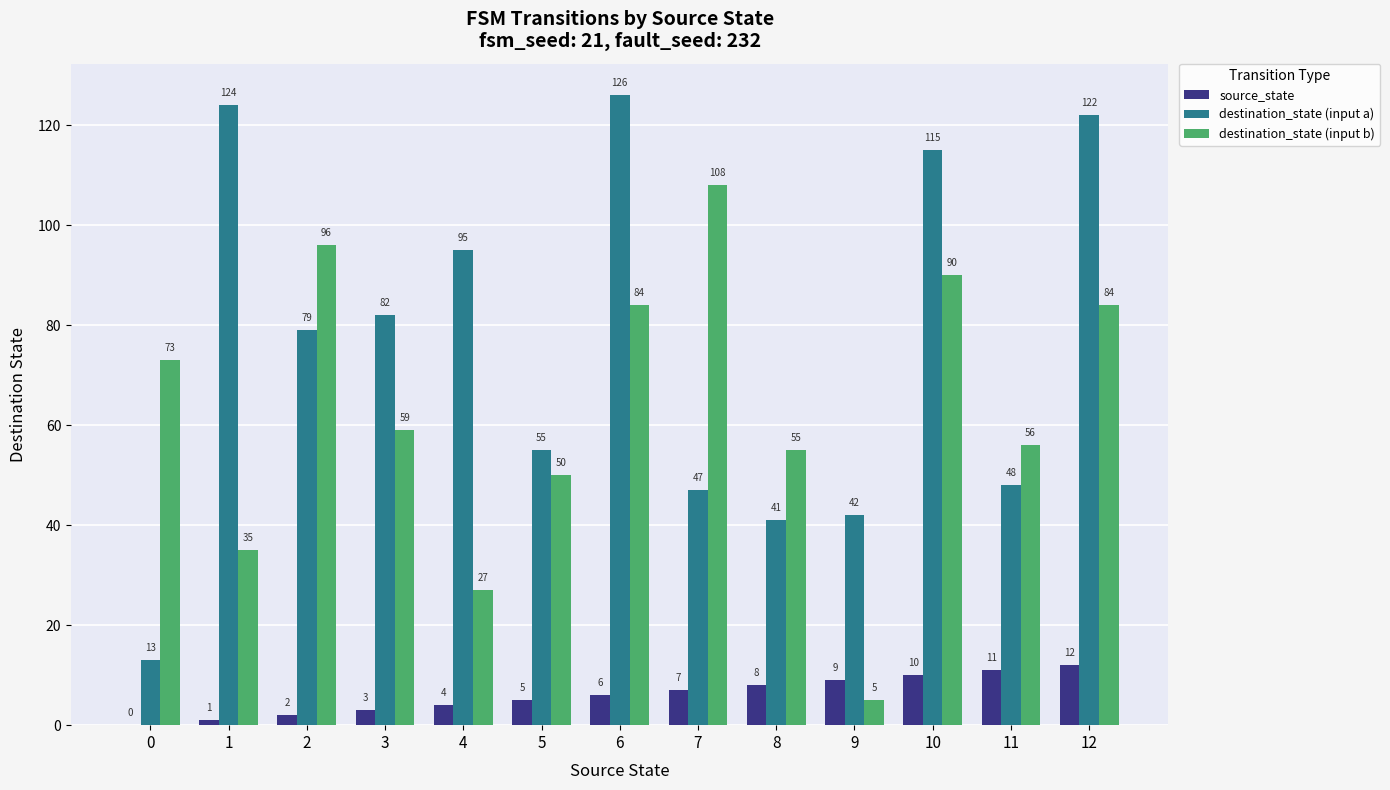

Reading left to right, what are all the values shown in this chart?

source_state: 0=0	1=1	2=2	3=3	4=4	5=5	6=6	7=7	8=8	9=9	10=10	11=11	12=12
destination_state (input a): 0=13	1=124	2=79	3=82	4=95	5=55	6=126	7=47	8=41	9=42	10=115	11=48	12=122
destination_state (input b): 0=73	1=35	2=96	3=59	4=27	5=50	6=84	7=108	8=55	9=5	10=90	11=56	12=84